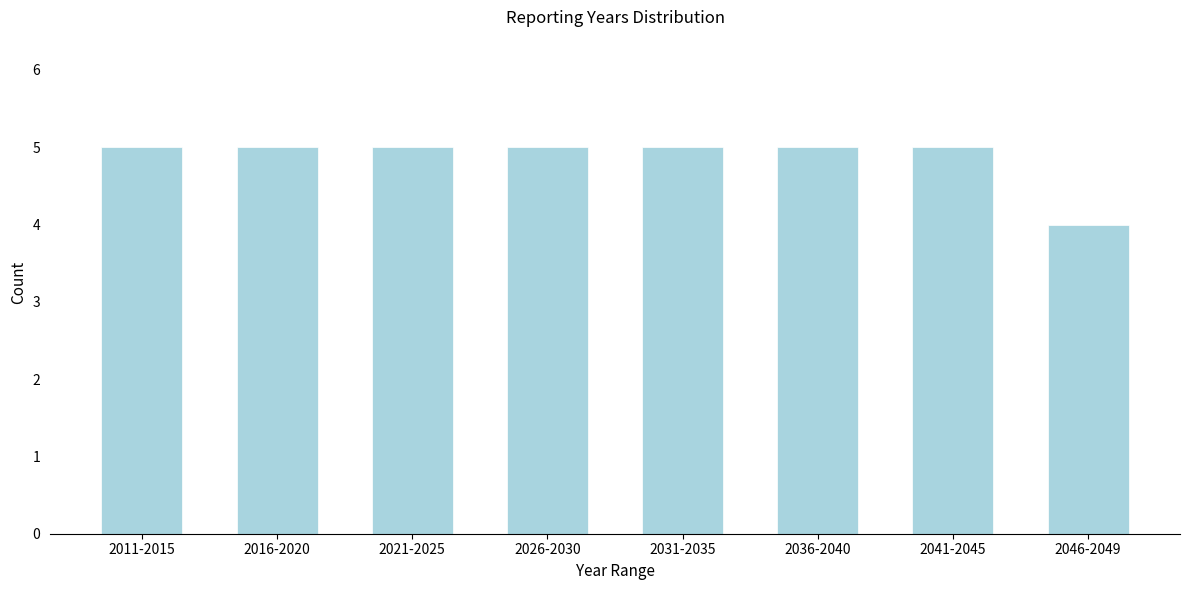

Reading left to right, list all the values displayed in this chart.

2011-2015=5	2016-2020=5	2021-2025=5	2026-2030=5	2031-2035=5	2036-2040=5	2041-2045=5	2046-2049=4